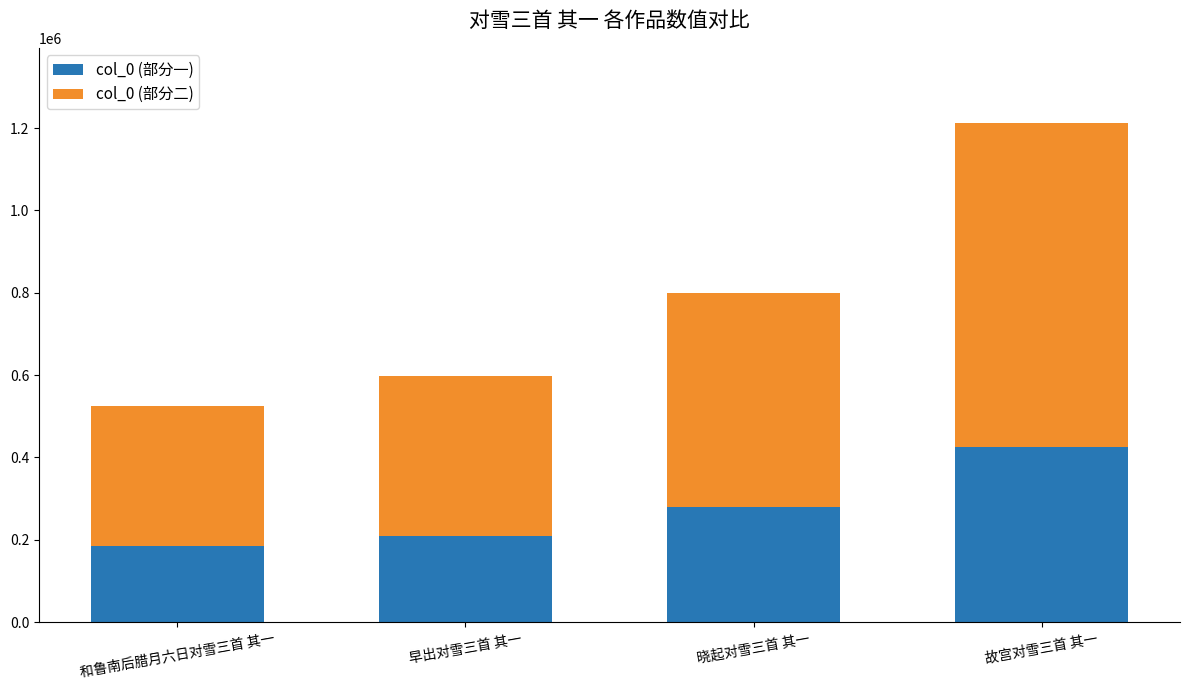

At which category is the sum across all series the highest?

故宫对雪三首 其一